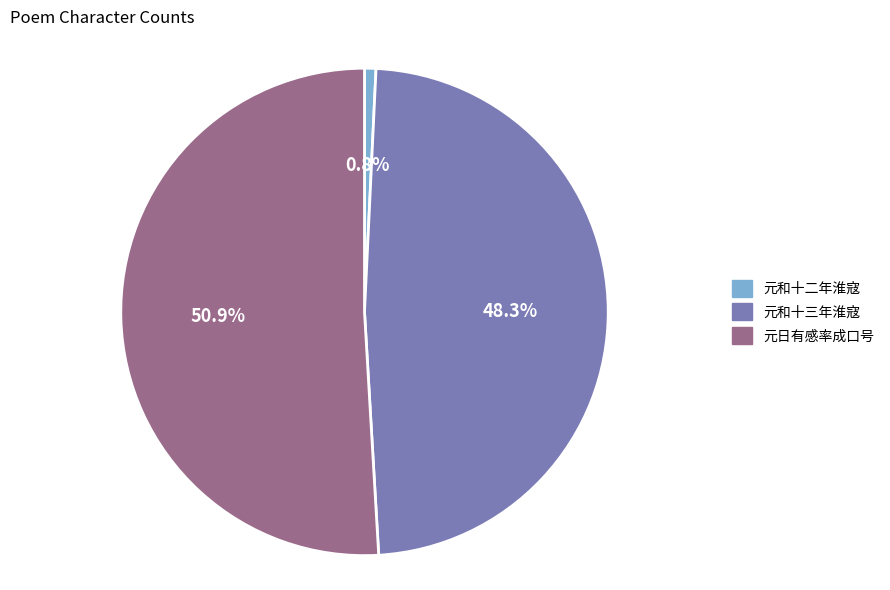

Which slice is the smallest?

元和十二年淮寇